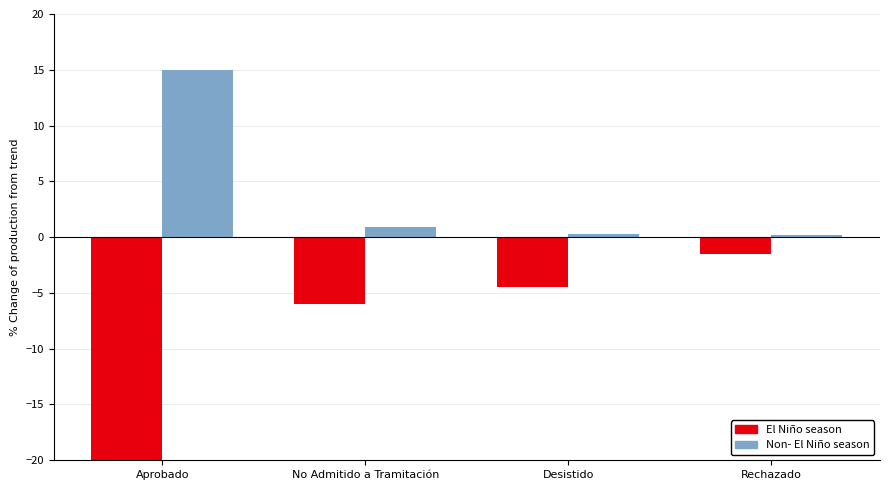

How many data points in El Niño season are less than -4?

3